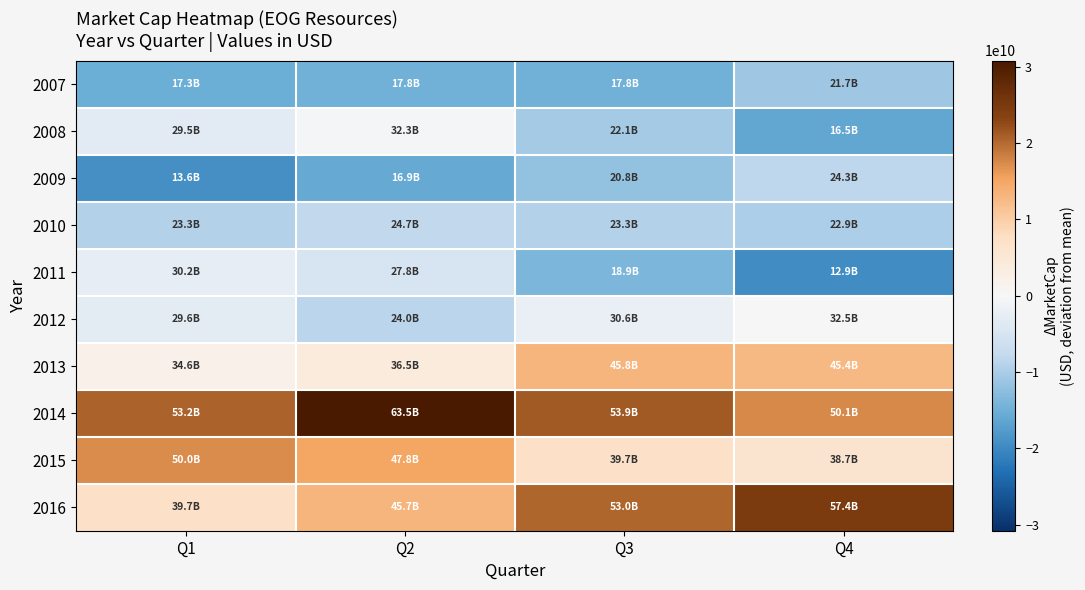

At which category is the sum across all series the highest?

Q2